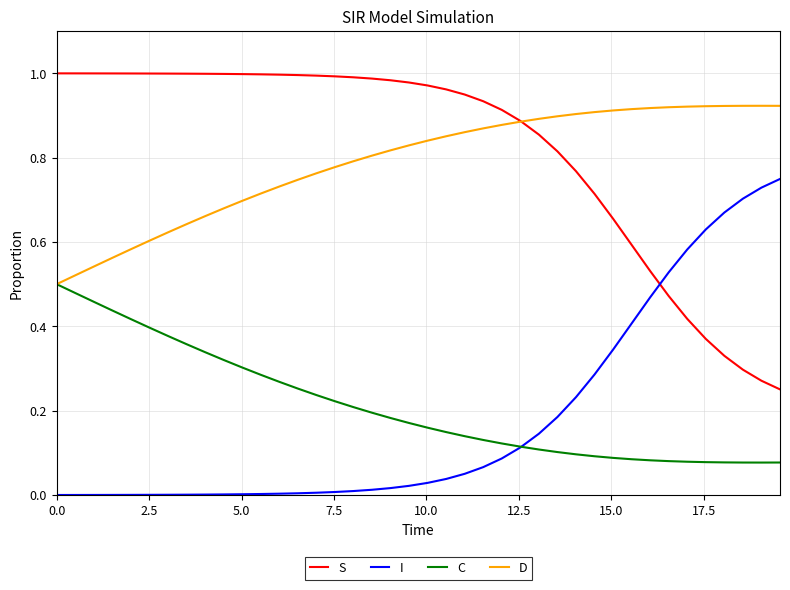

List the series in order of their peak value, highest first.

S, D, I, C